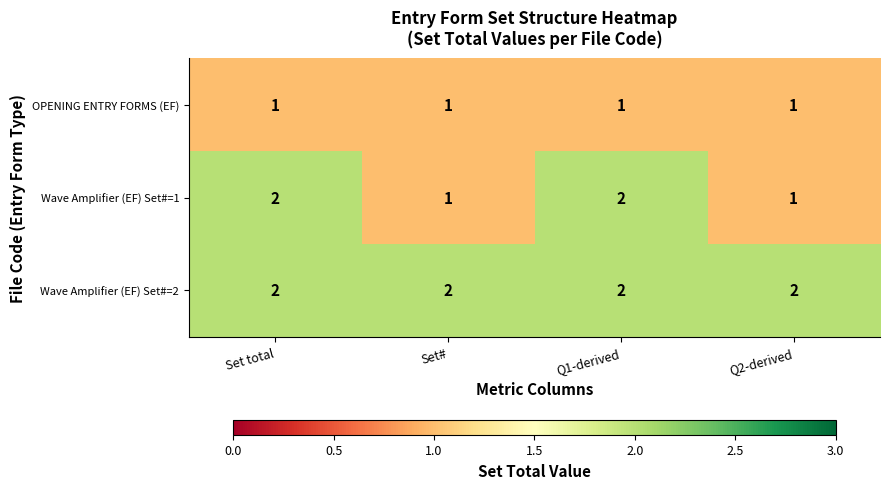

Which series has the largest total across all categories?

Wave Amplifier (EF) Set#=2